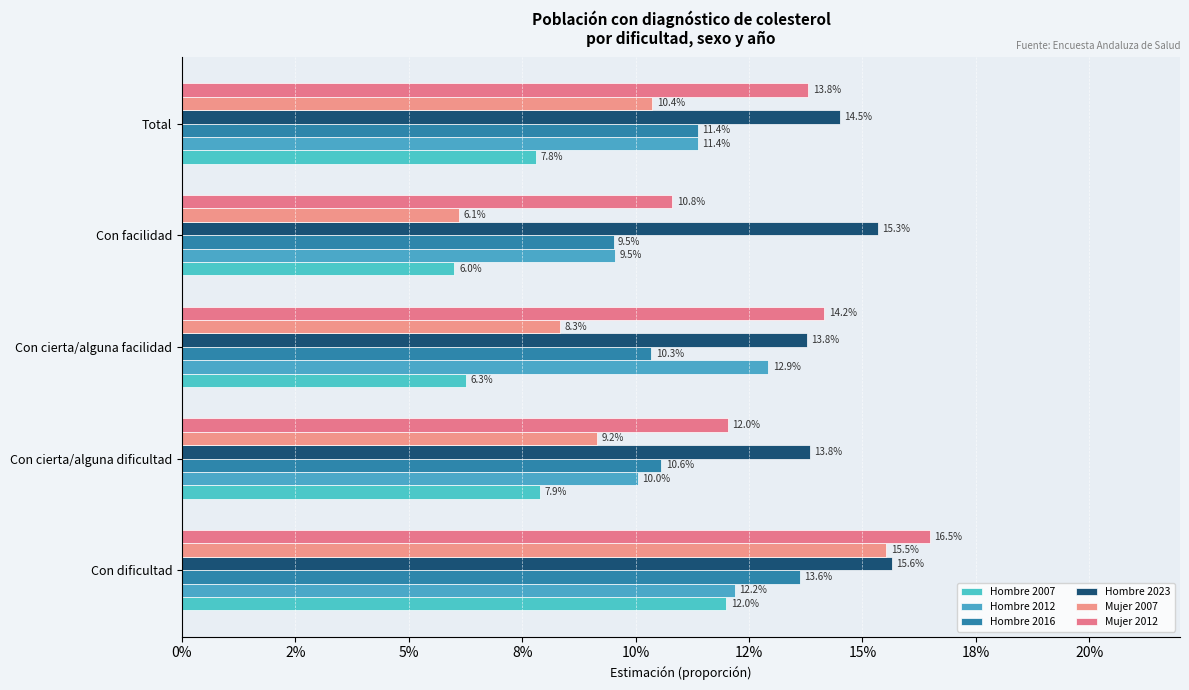

What is the minimum value for Hombre 2012?

0.1